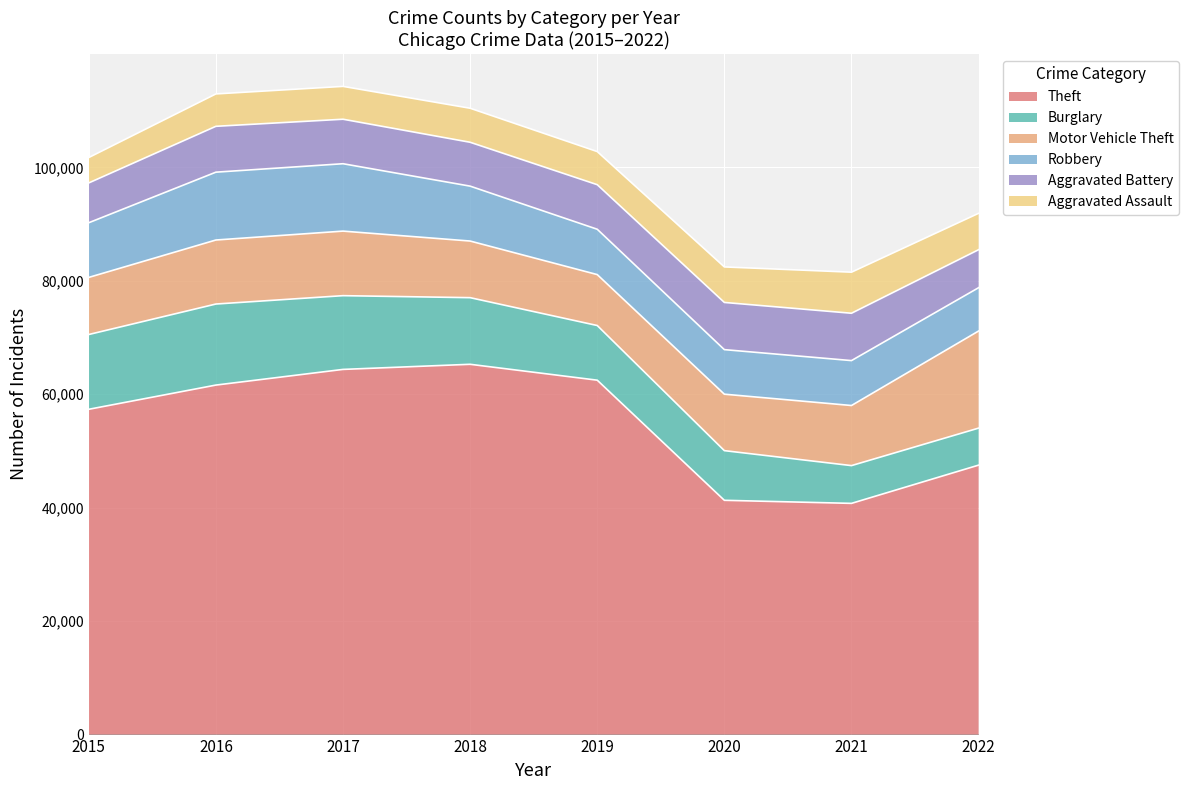

True or false: Aggravated Assault and Aggravated Battery cross at least once.

False